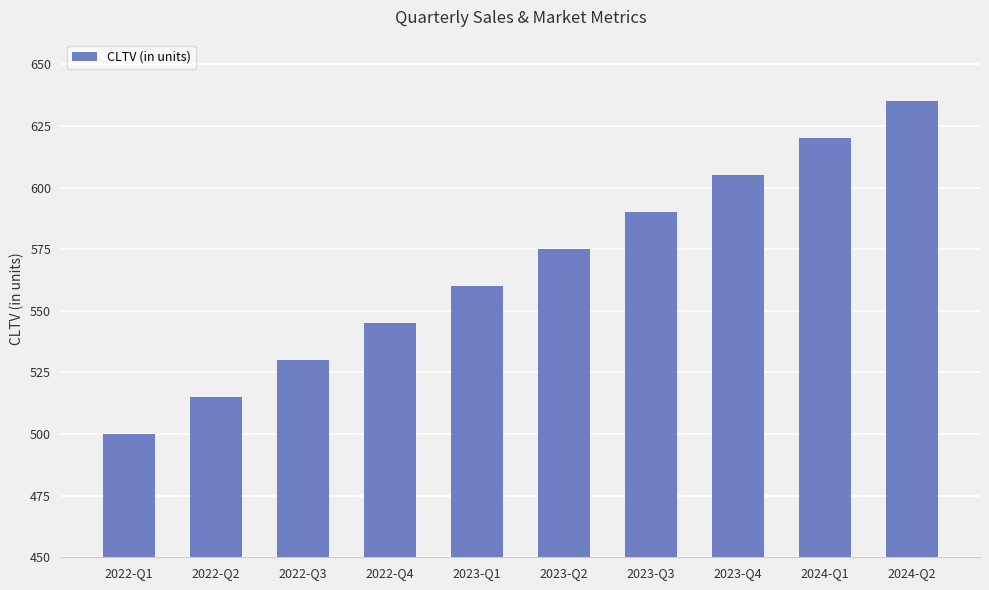

What is the difference between the maximum and minimum values?

135